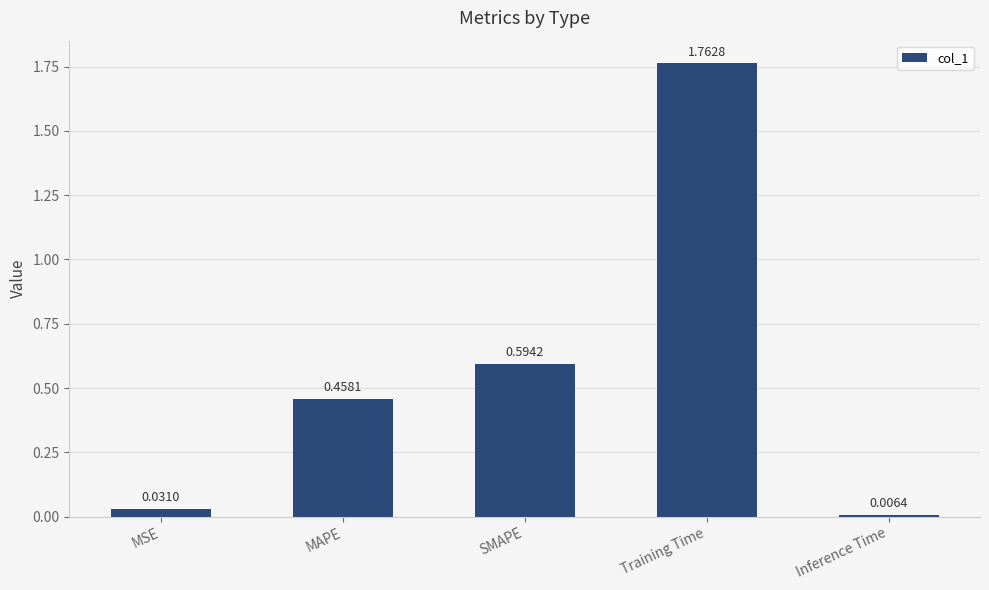

Which category has the highest value across all series?

Training Time